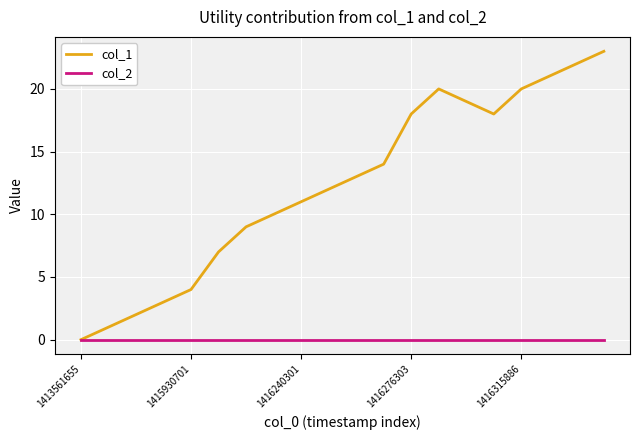

Which series has the largest range (max minus min)?

col_1